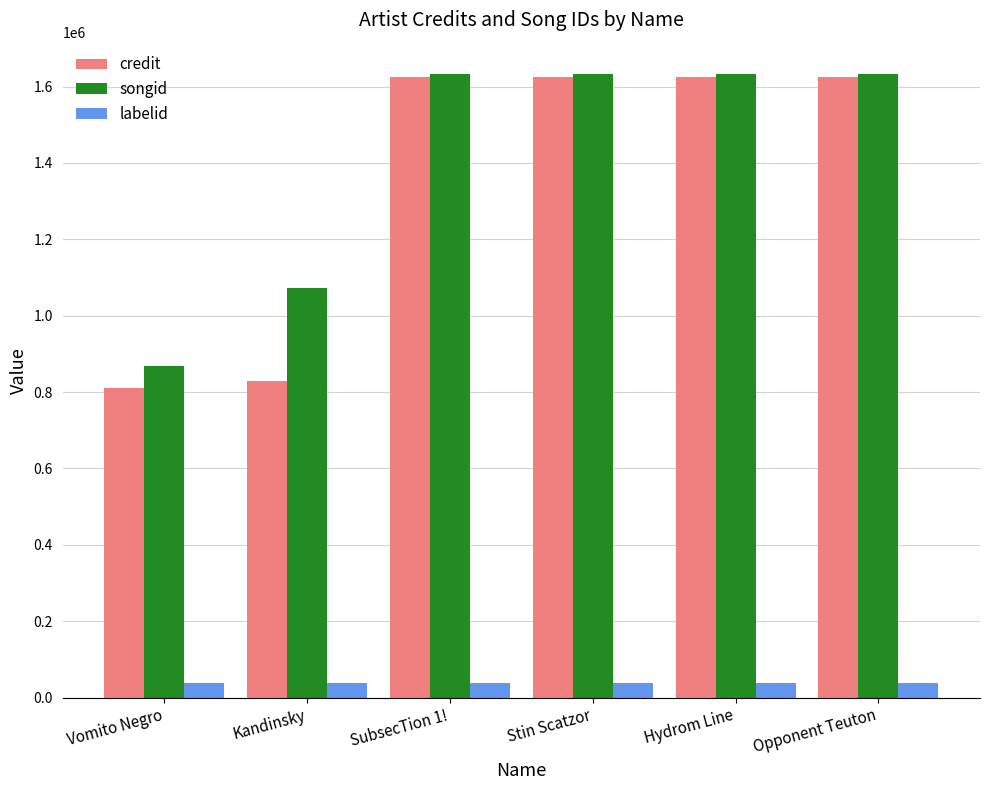

At how many categories does at least one series exceed 740154?

6